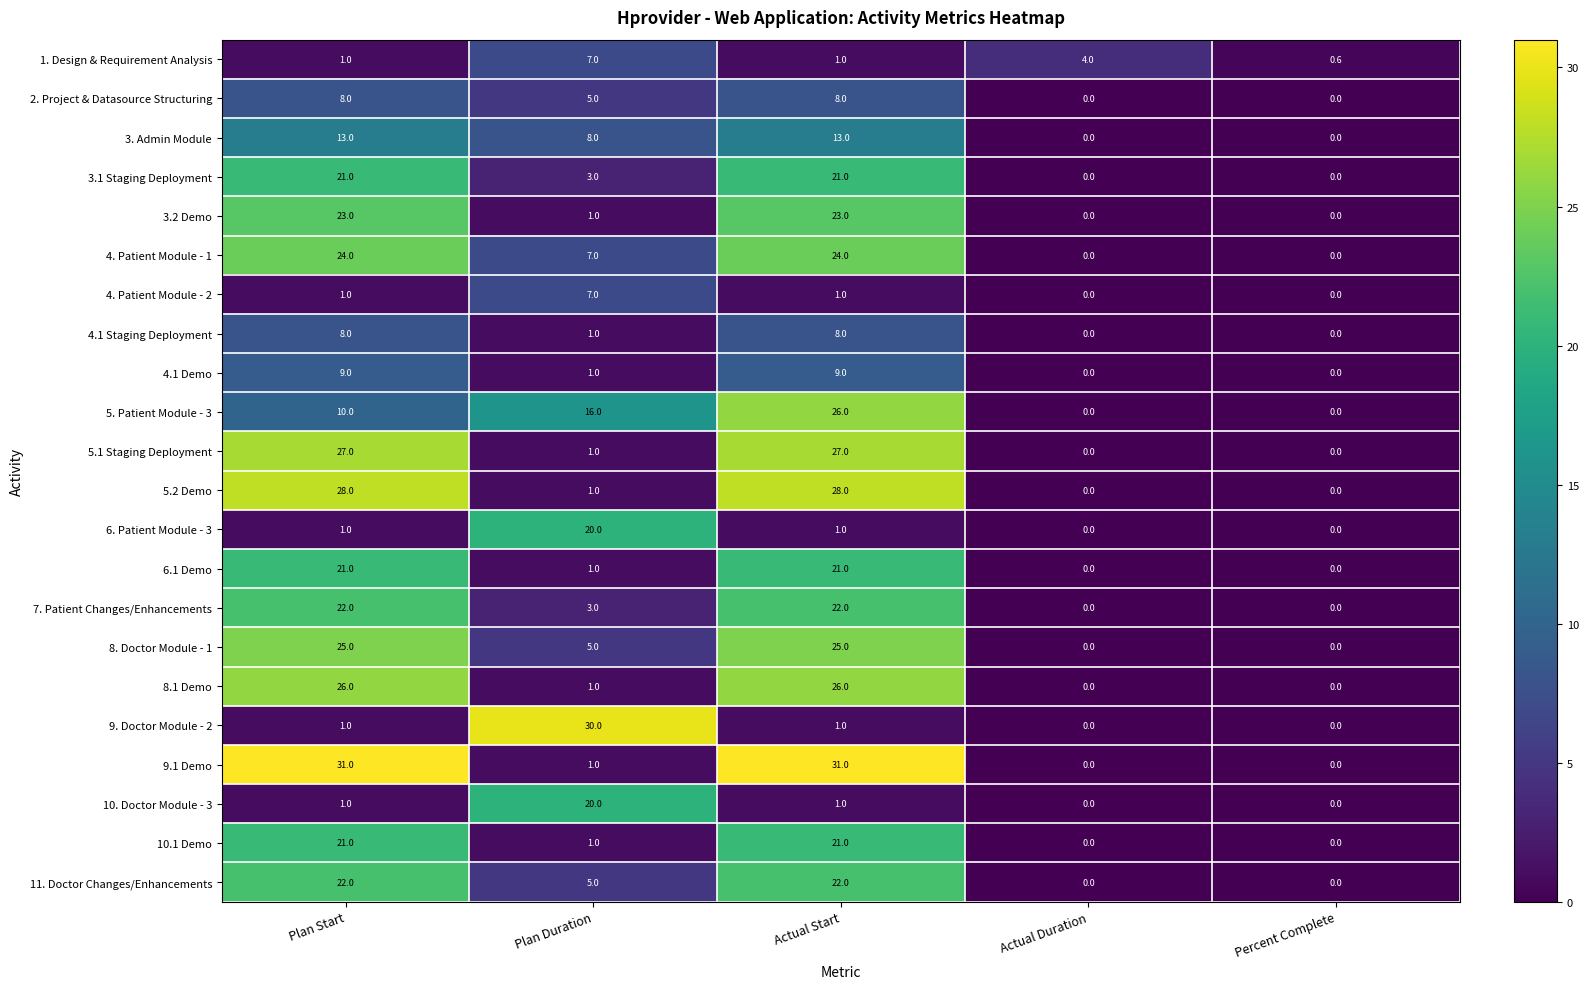

Read the 3. Admin Module value at Actual Start.

13.0